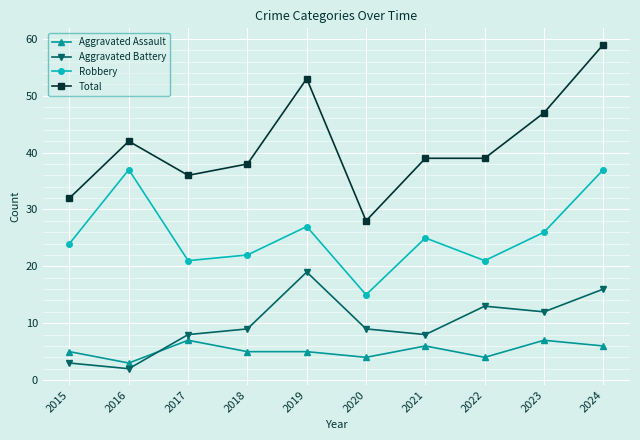

Count the Aggravated Assault values in the range 4 to 6.

7